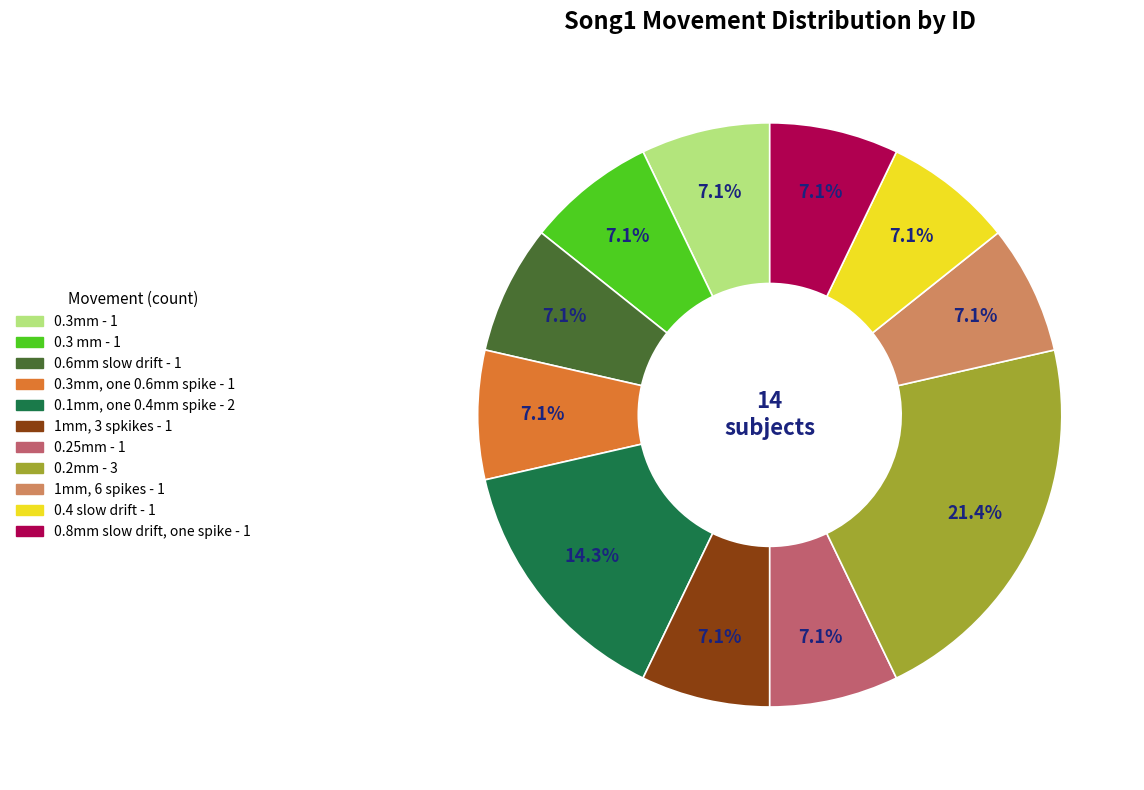

Is there a majority slice in this chart?

No